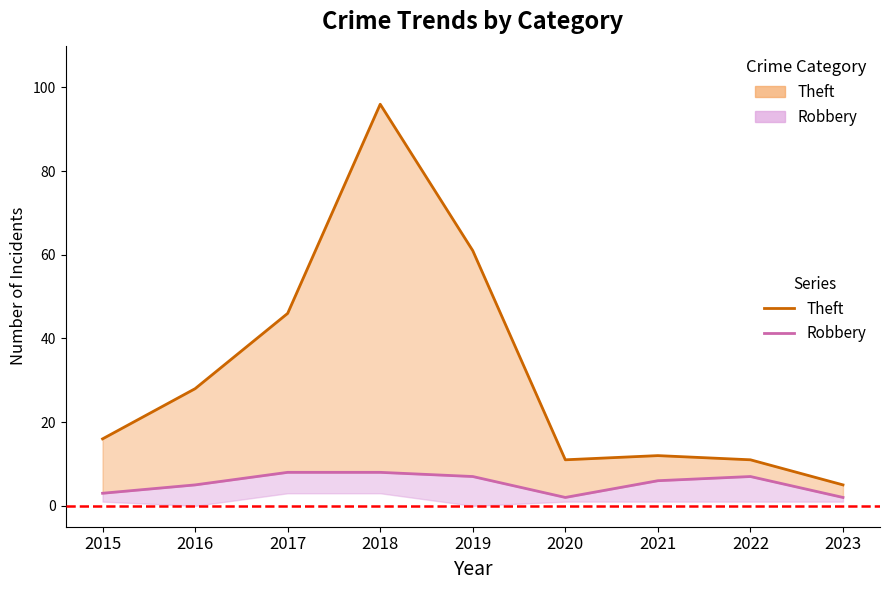

True or false: Theft (line) has a value of 7 at 2021.

False